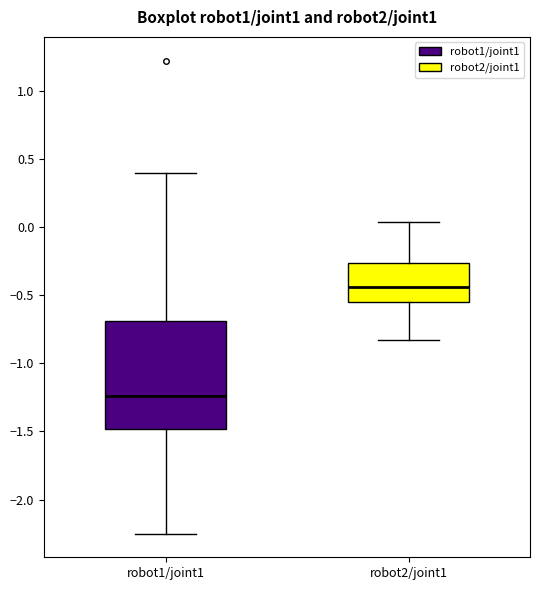

Reading left to right, read every box against the y-axis: the position of its median line, the range the box covers, and the ends of its whiskers. The values are not printed on the chart, so give them approximately, as read against the axis.

robot1/joint1: median -1.25, box -1.50 to -0.70, whiskers -2.25 to 0.40
robot2/joint1: median -0.45, box -0.55 to -0.25, whiskers -0.85 to 0.05